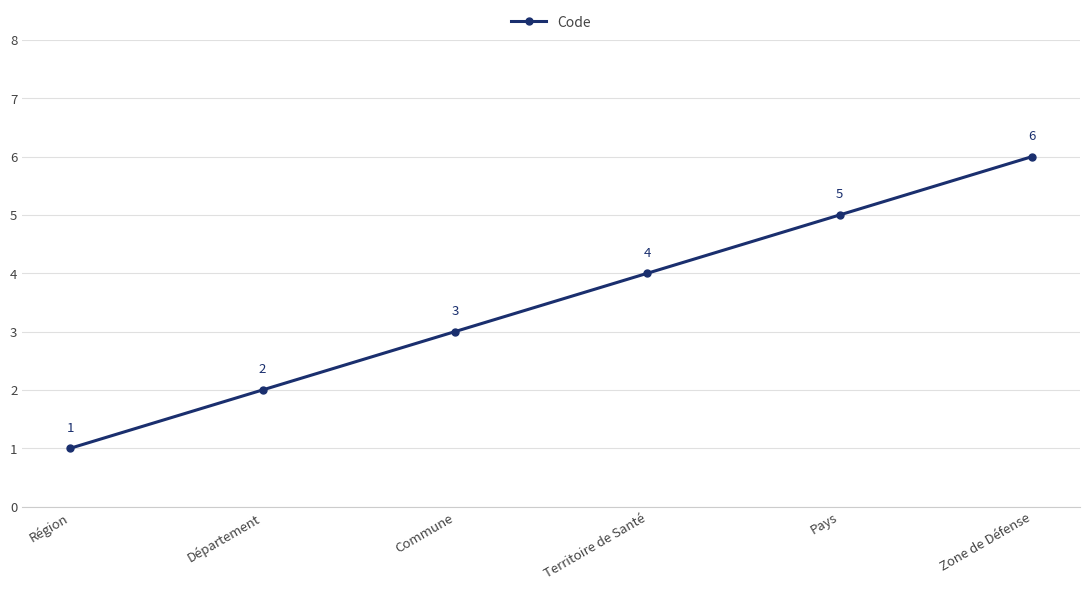

What is the change in value from Commune to Territoire de Santé?

+1